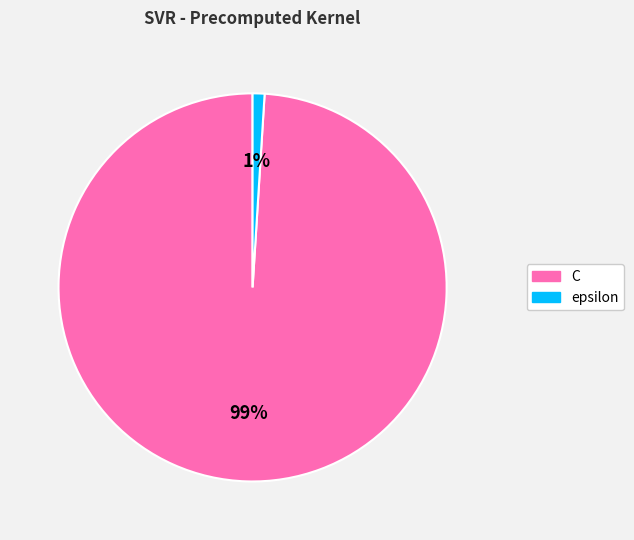

Do C and epsilon together represent more than half of the pie?

Yes